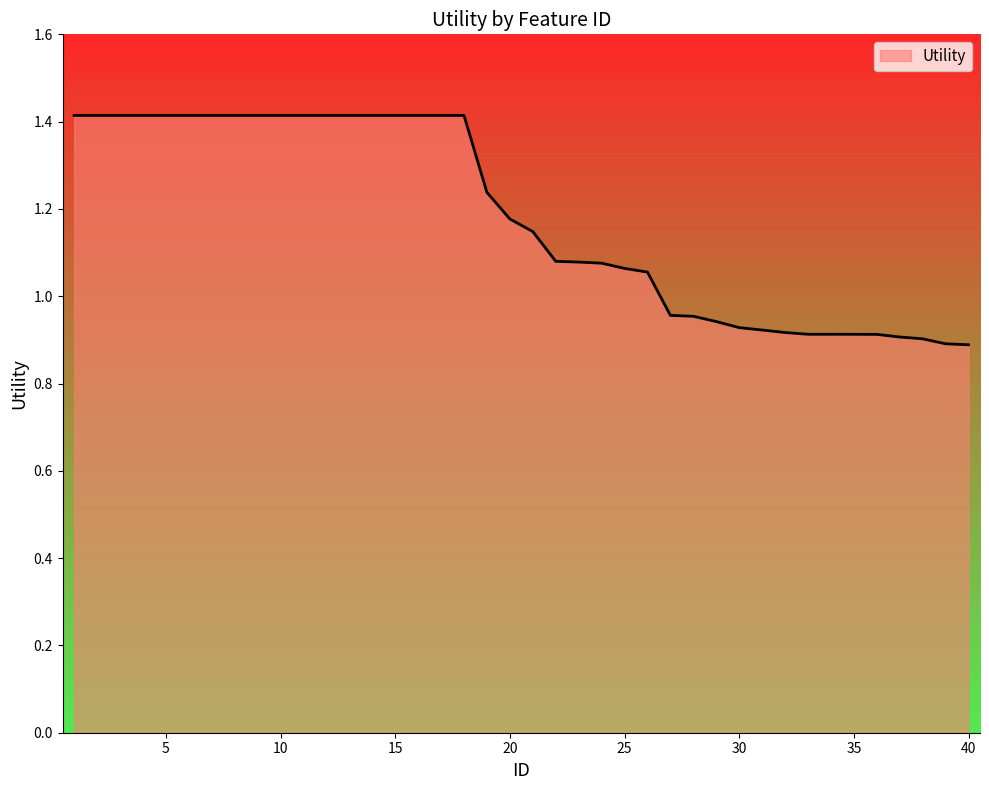

How many values exceed 1?

26